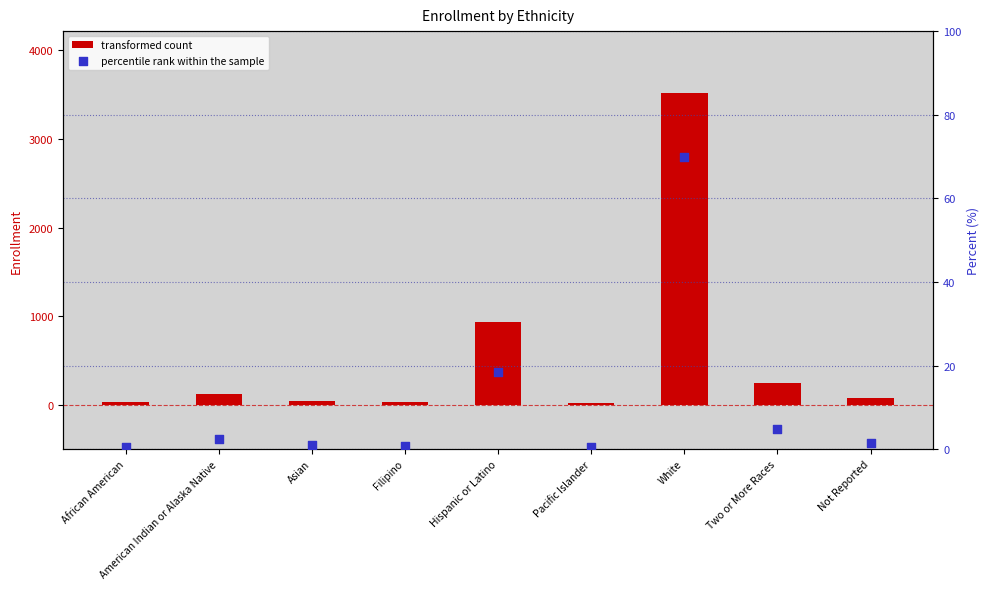

What are all the series names shown in the legend?

transformed count, percentile rank within the sample